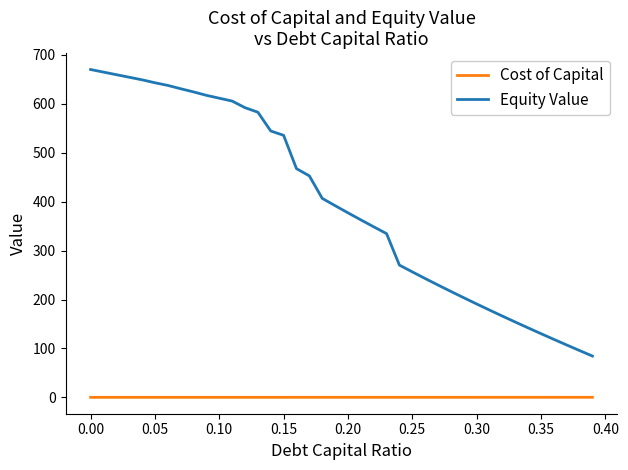

Which series has the largest range (max minus min)?

Equity Value